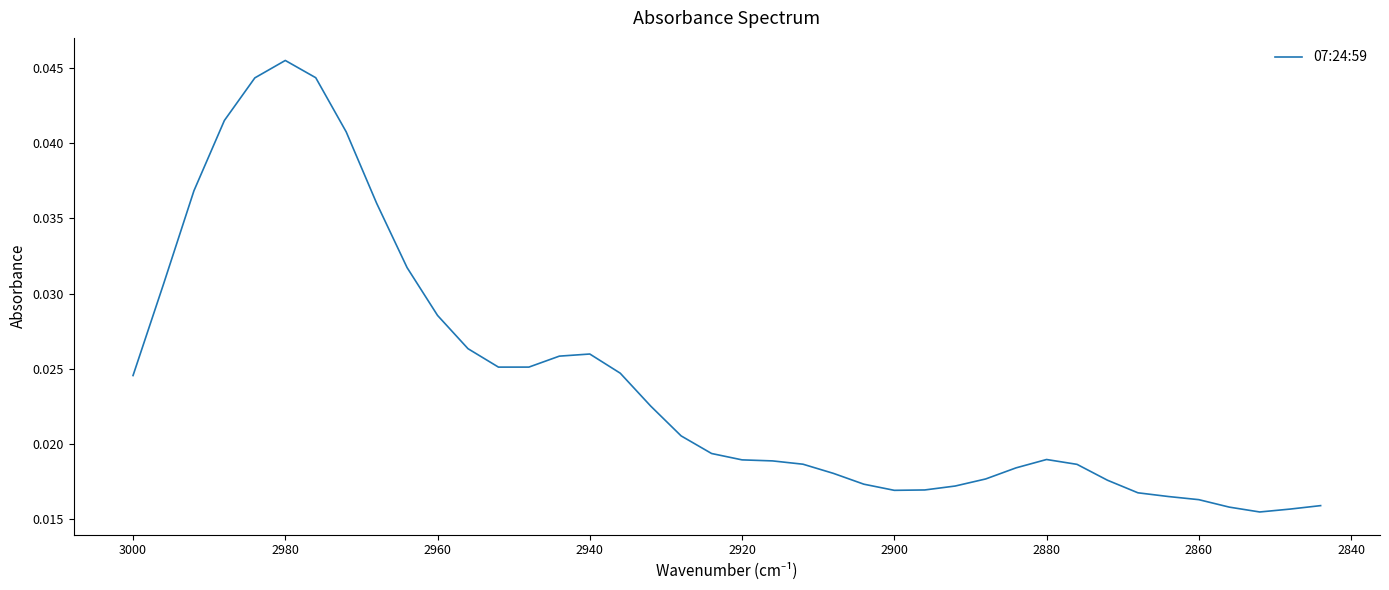

True or false: the data has more than 2 interior local peaks.

True